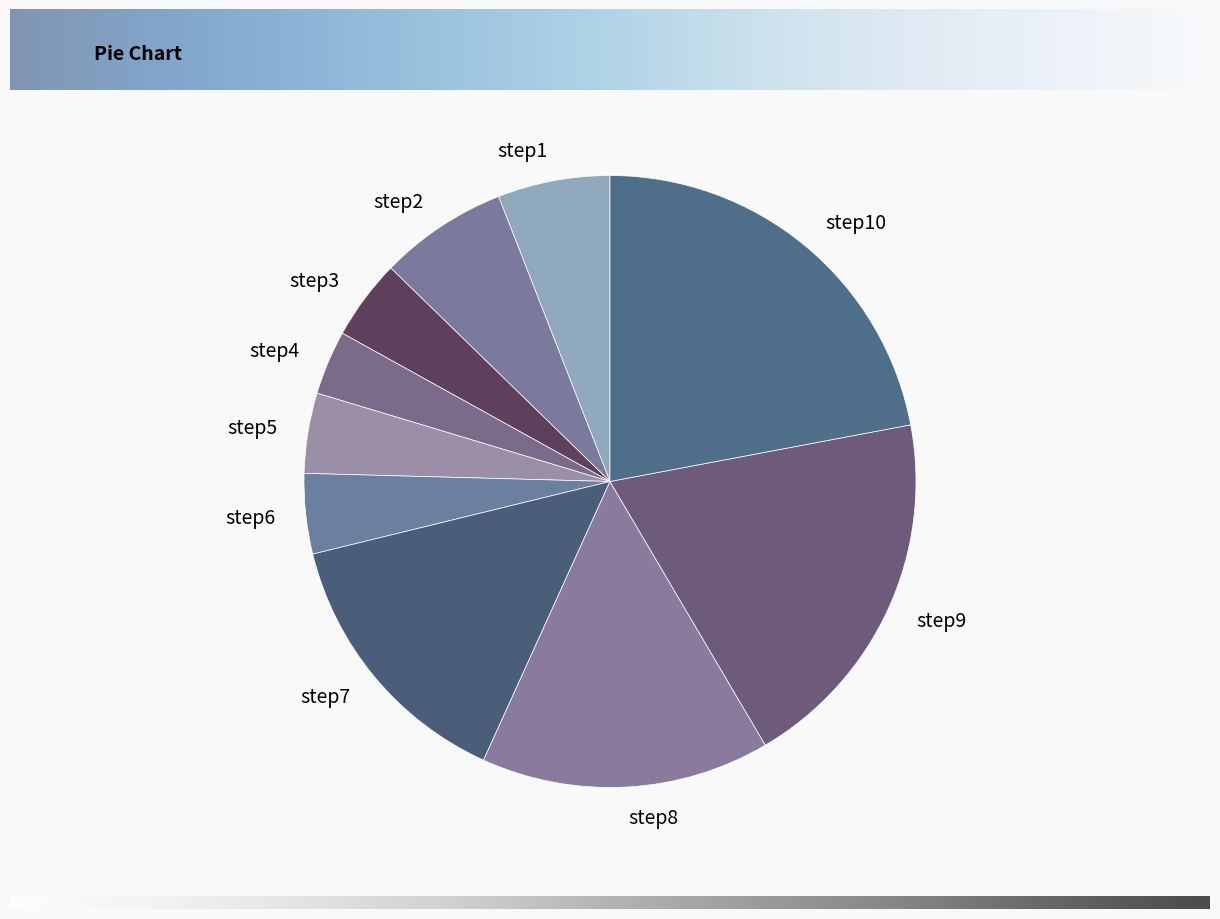

Do step1 and step7 together represent more than half of the pie?

No